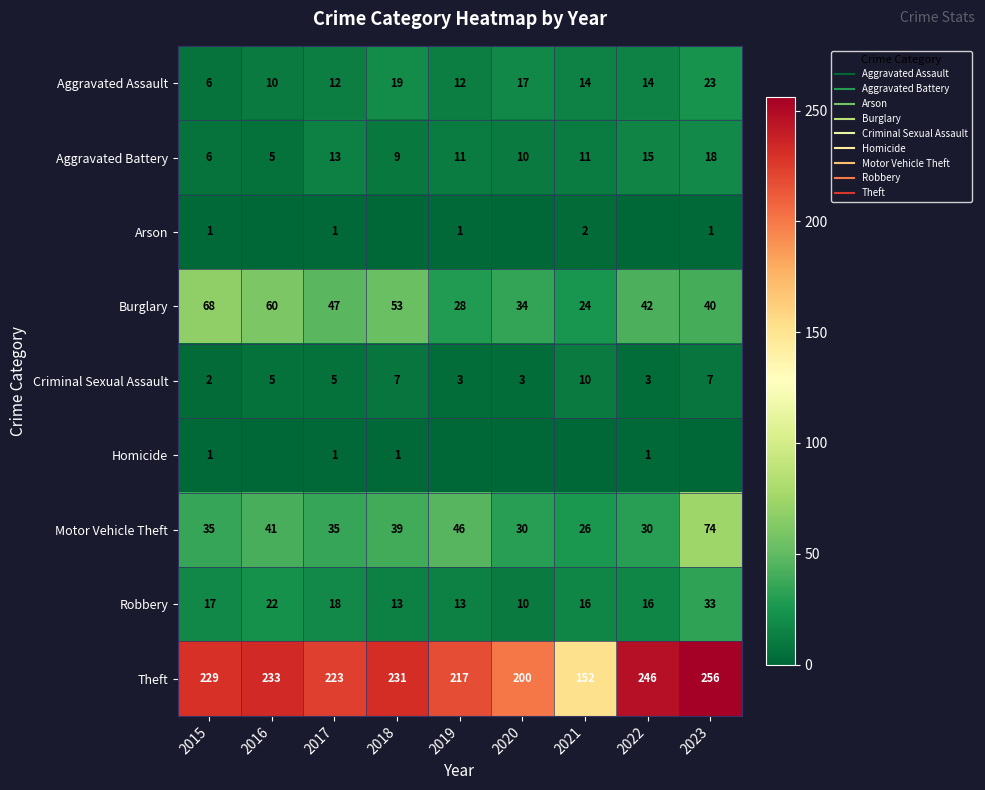

What is the average value of the Arson series?

1